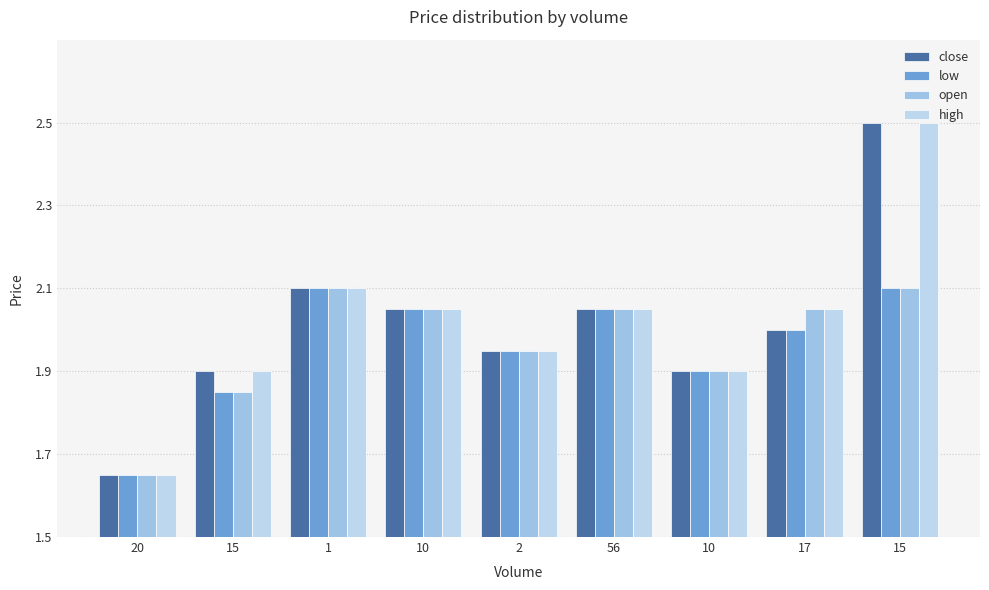

How many bars are there in total?

36